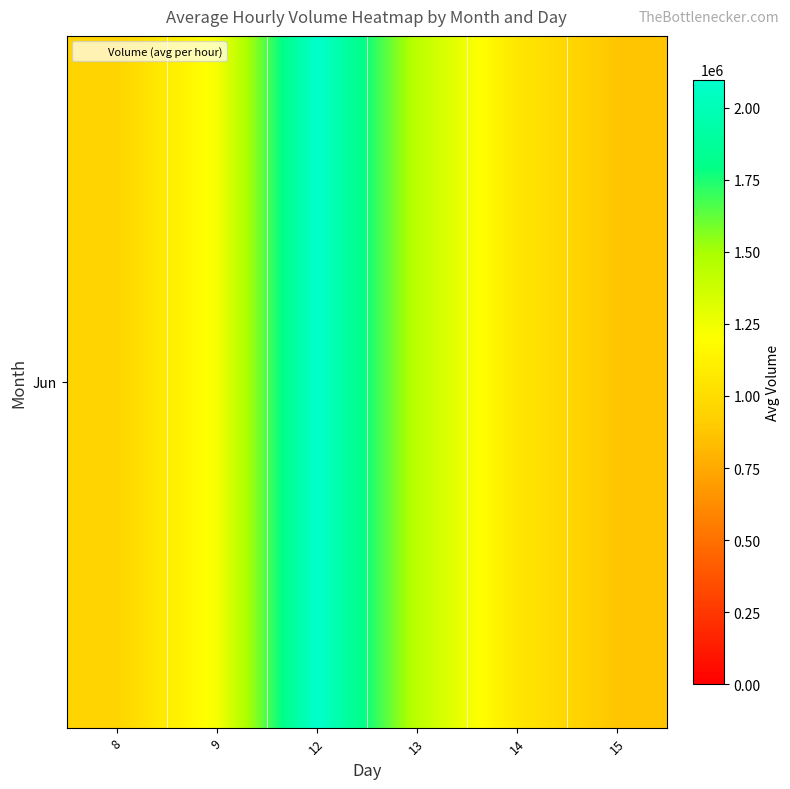

What is the minimum value shown in the chart?

872023.4